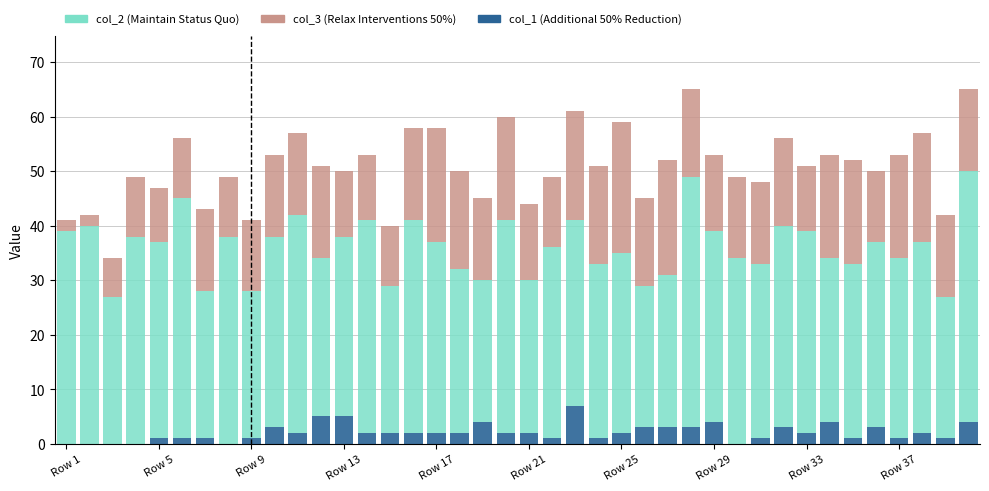

Are the bars horizontal?

No